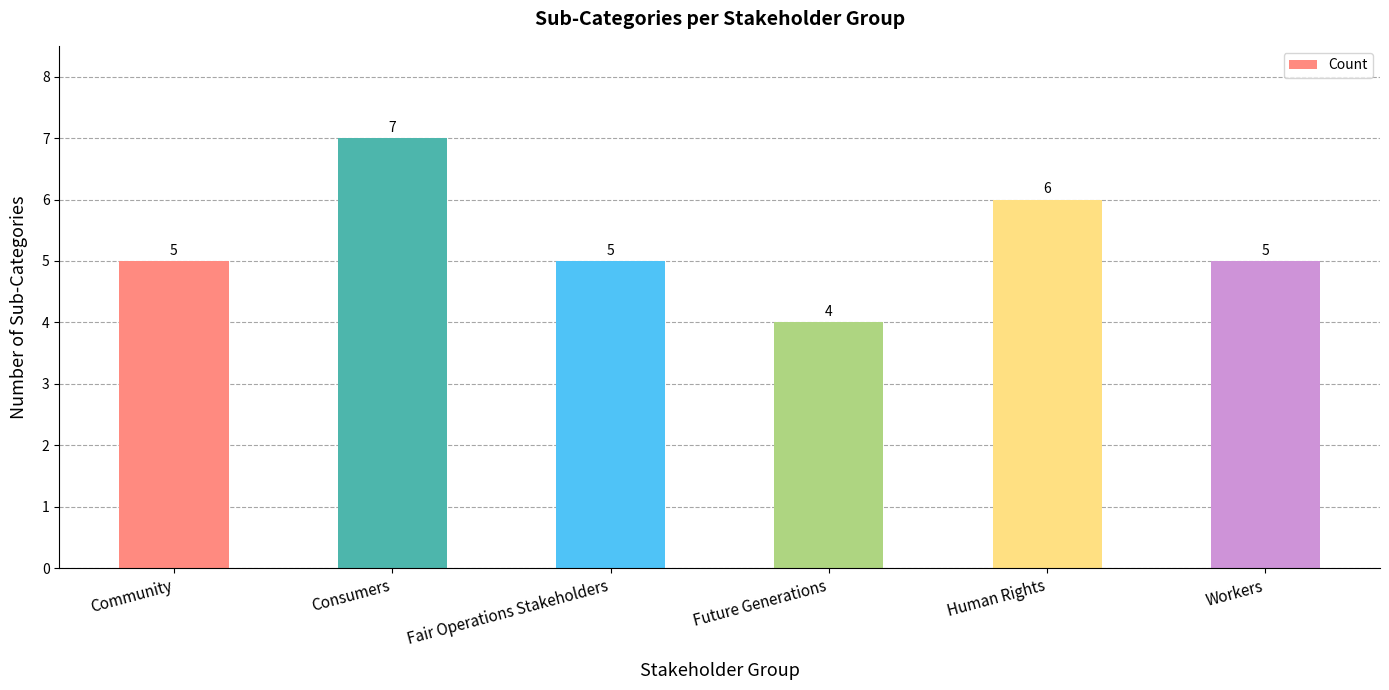

Count the values in the range 5 to 6.

4